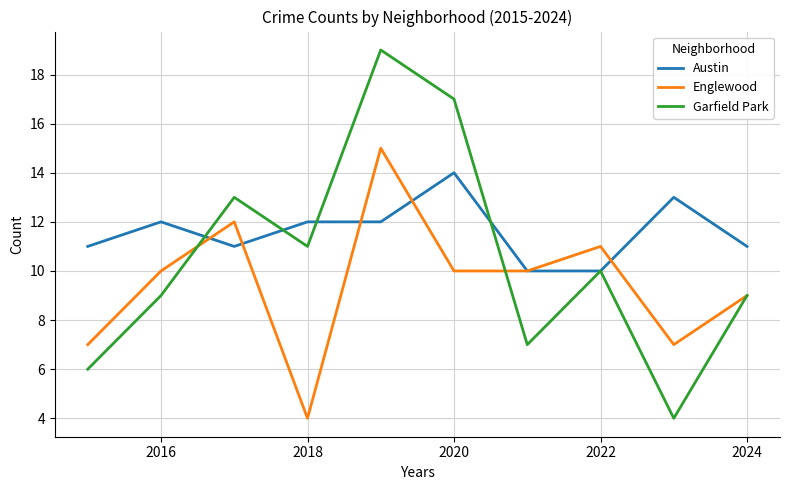

Which series has the largest total across all categories?

Austin